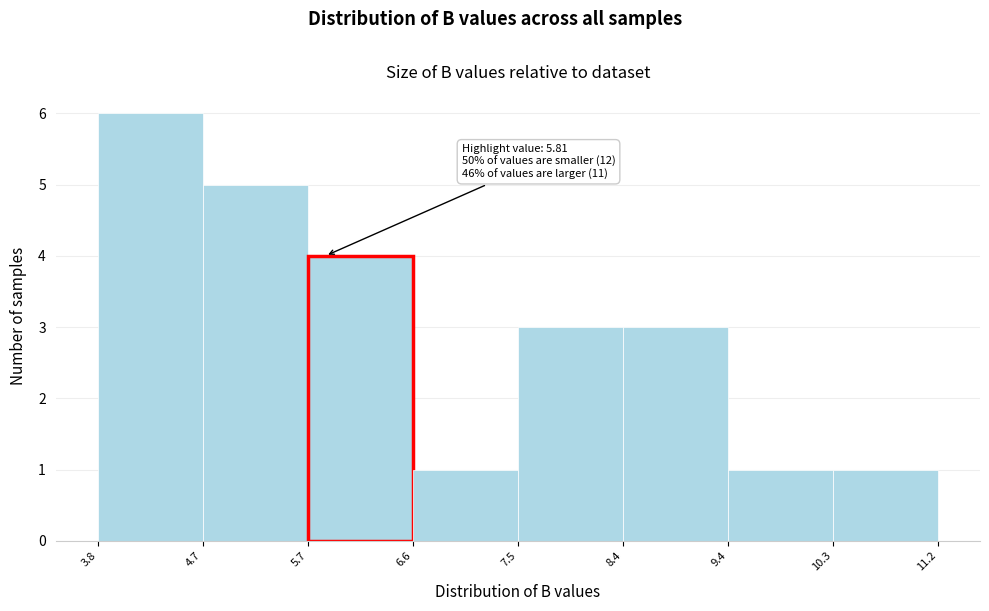

Over which range of the x-axis is the bar tallest?

3.8 to 4.7